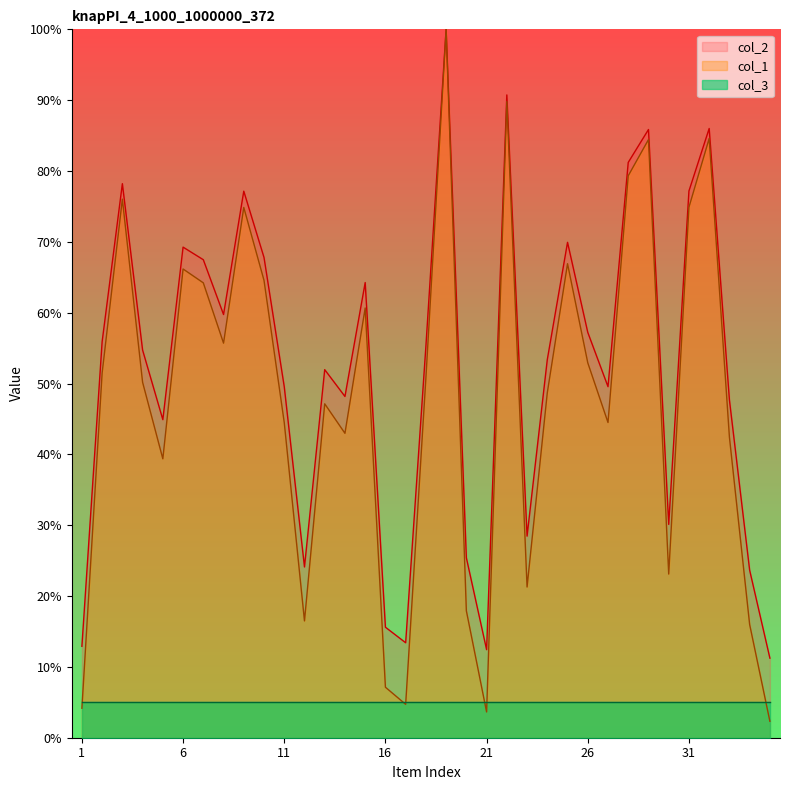

What is the difference between the second highest and second lowest values in the col_2 series?

78.3